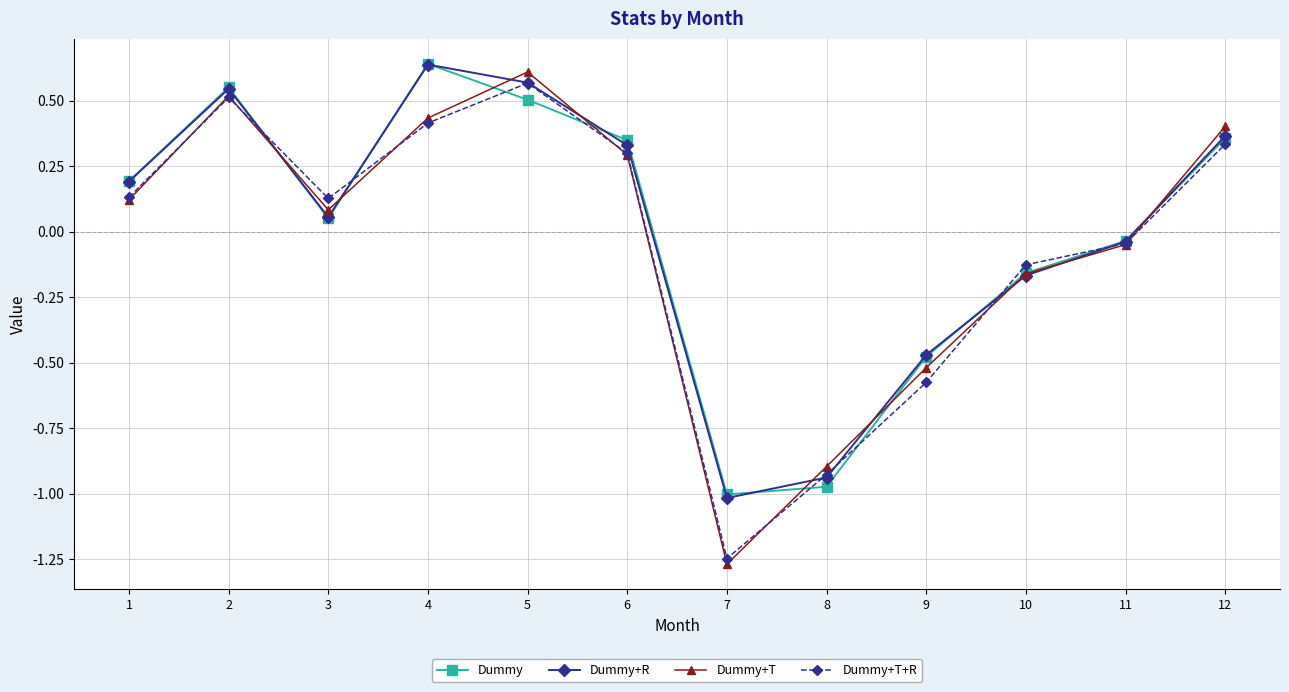

Rank the categories by Dummy+T value from lowest to highest.

7, 8, 9, 10, 11, 3, 1, 6, 12, 4, 2, 5